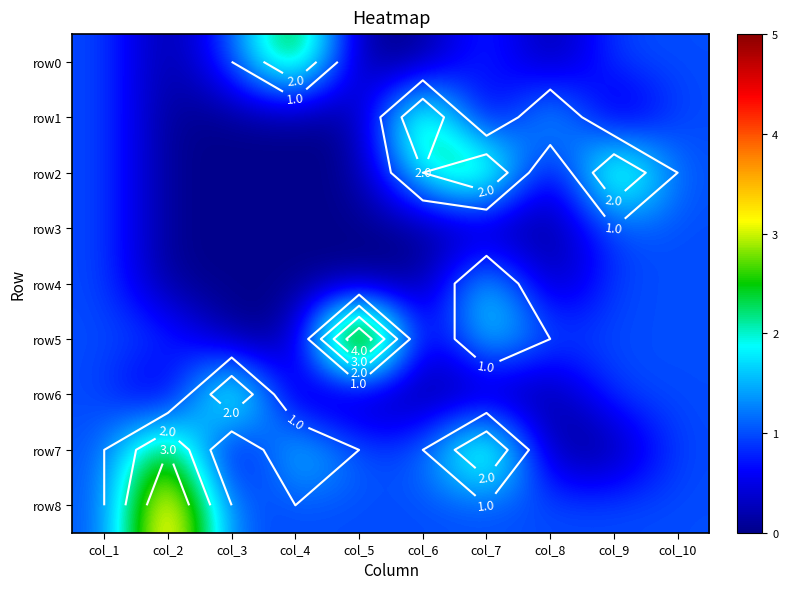

Where is row0 nearest to the value 1?

col_1